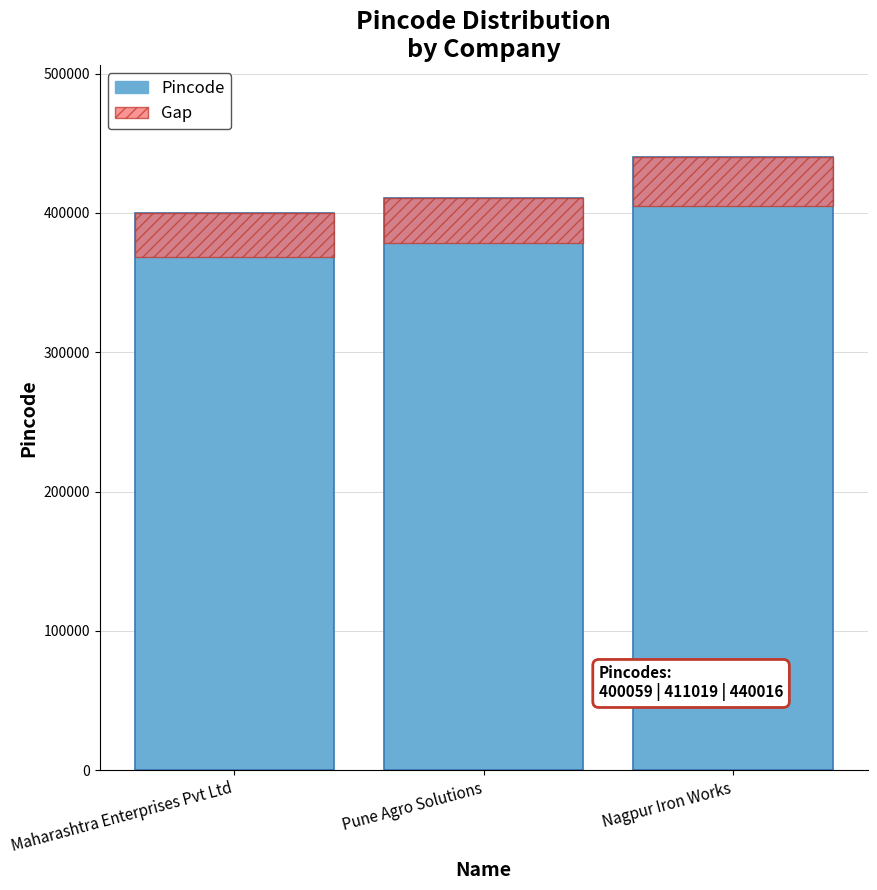

Rank the series by their maximum value, from highest to lowest.

Pincode, Gap